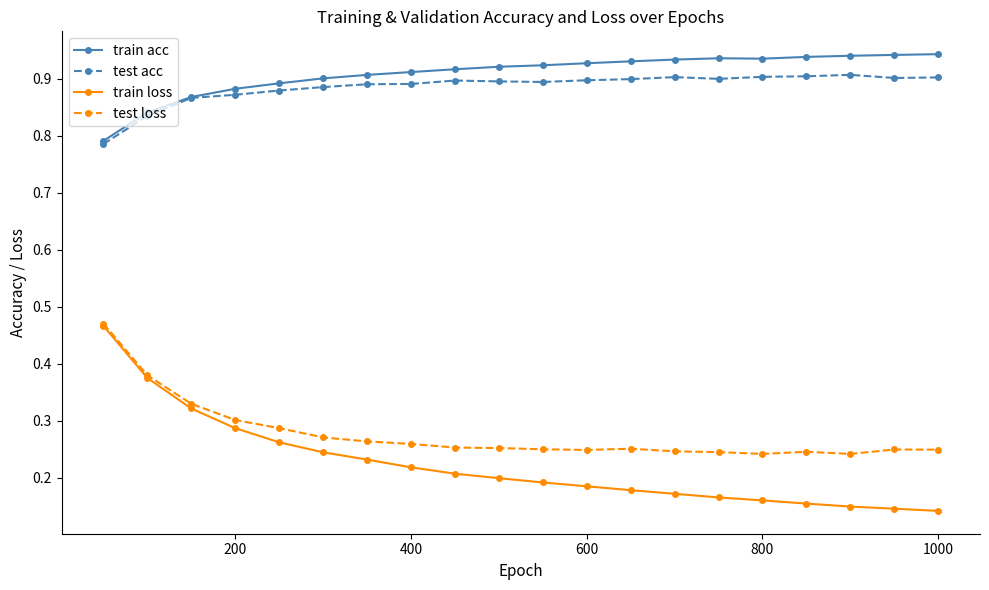

At how many categories does at least one series exceed 0?

20